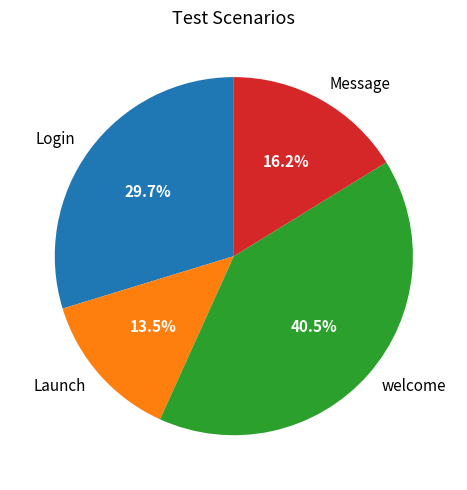

To the nearest percent, what is the combined percentage of Login and Launch?

43%